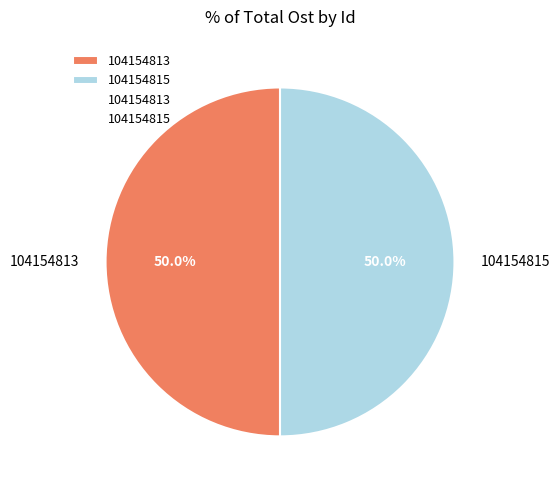

What is the ratio of the value at 104154815 to the value at 104154813?

1.0